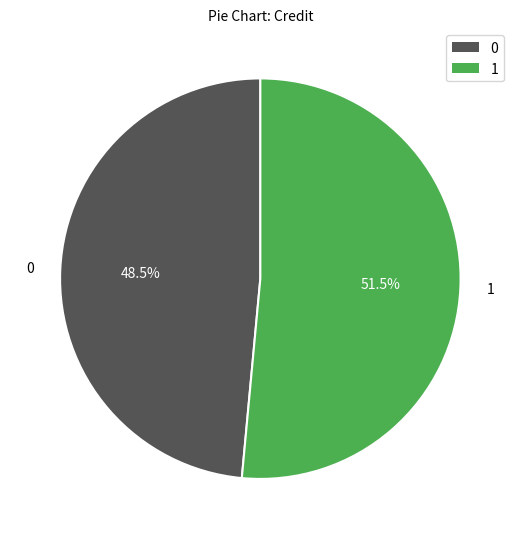

Does any single category account for the majority?

Yes